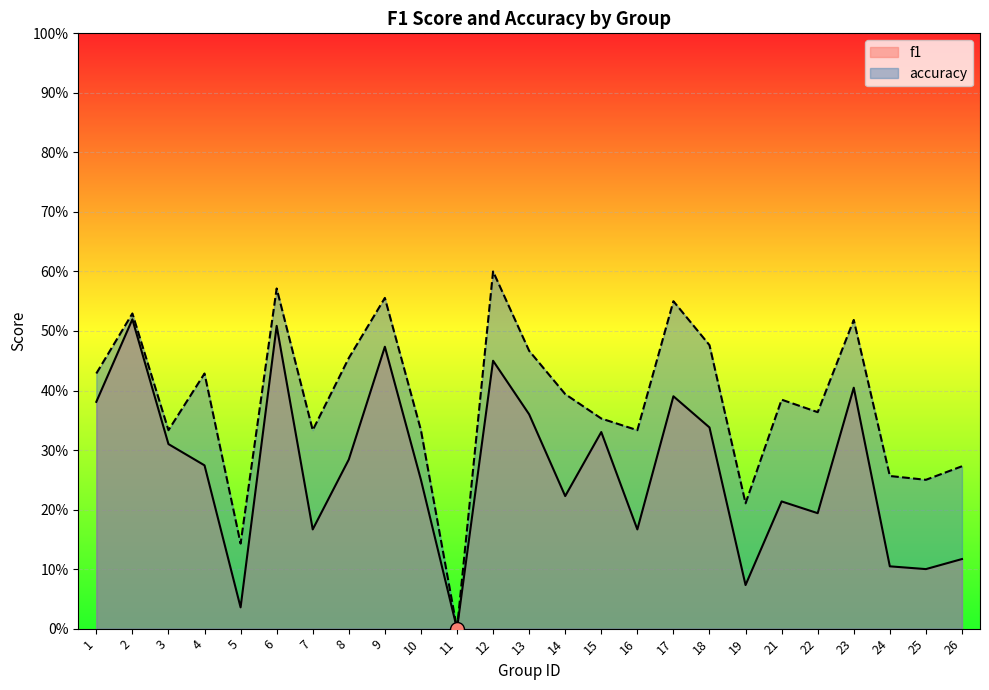

Which category has the lowest value across all series?

11